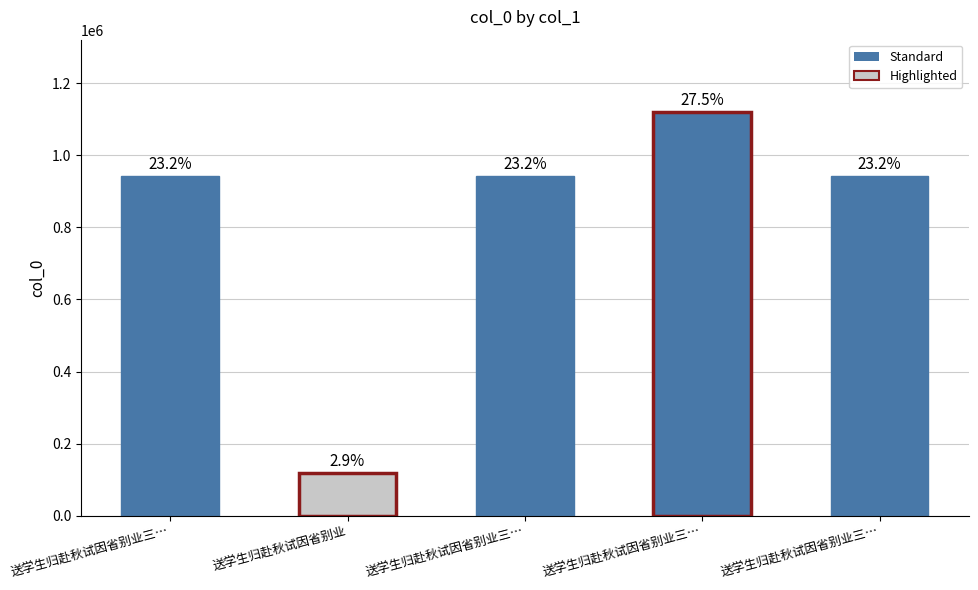

What is the maximum value shown in the chart?

1119348